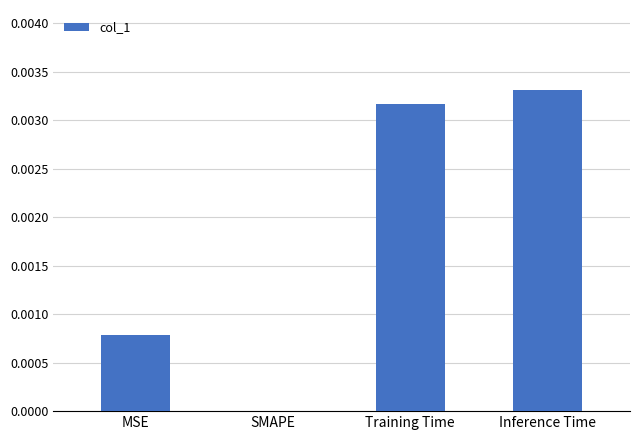

The chart shows a value of 0.0 at Inference Time. True or false?

True